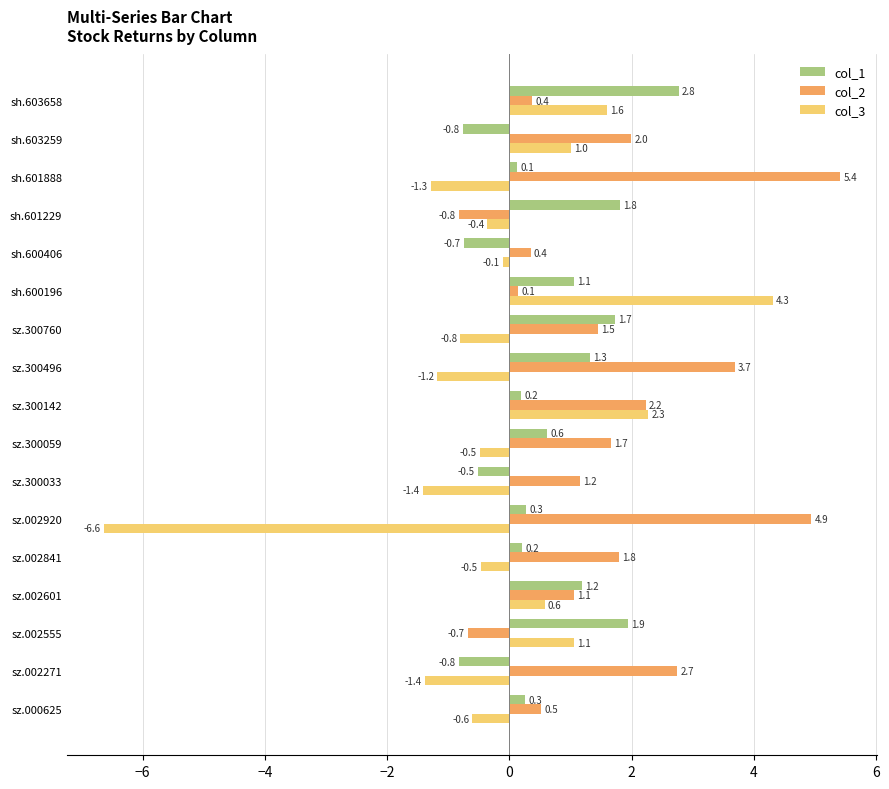

The col_2 series shows 3.7 at sz.300496. True or false?

True